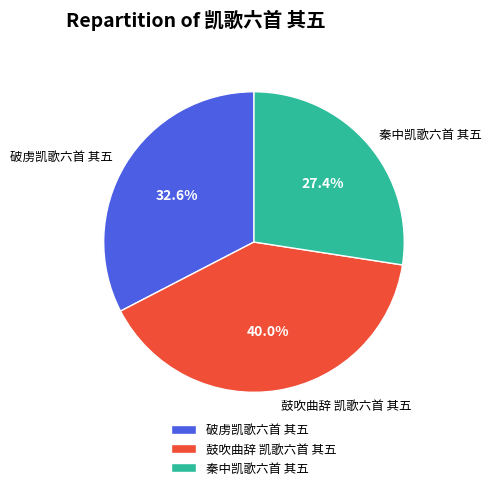

Does any single category account for the majority?

No